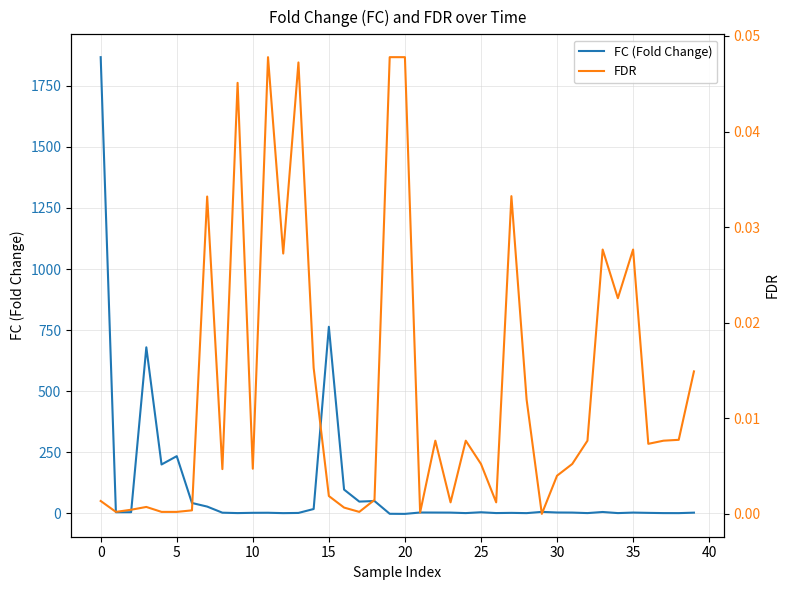

What is the highest value of the FC (Fold Change) series?

1867.2